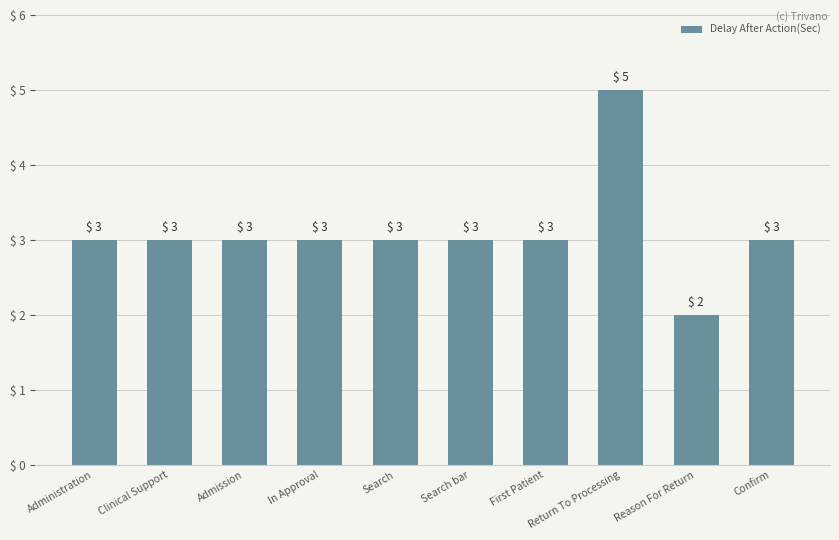

Does the chart contain any negative values?

No